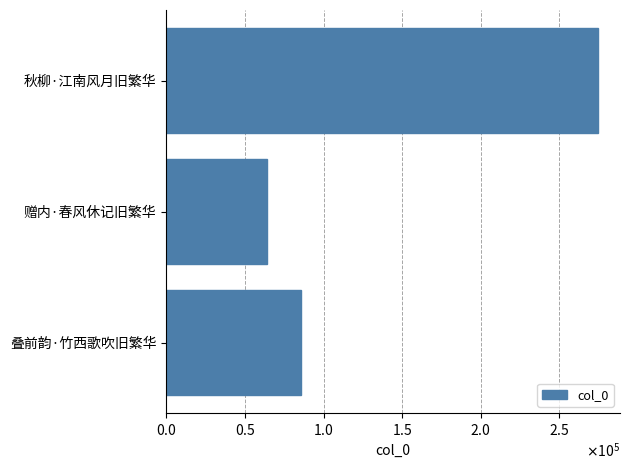

Where is the data nearest to the value 169421?

叠前韵·竹西歌吹旧繁华